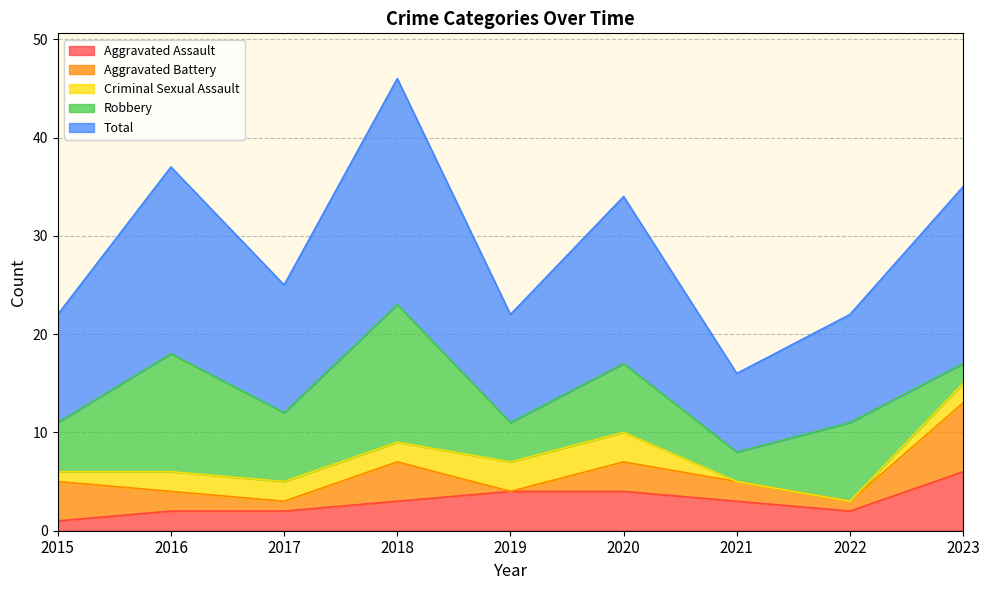

Rank the categories by Criminal Sexual Assault value from highest to lowest.

2019, 2020, 2016, 2017, 2018, 2023, 2015, 2021, 2022